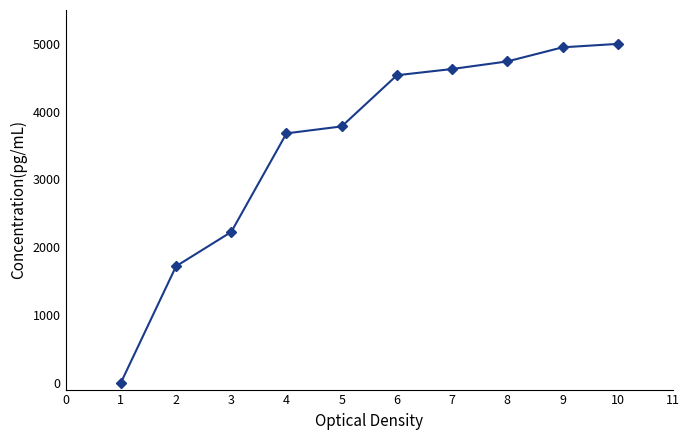

Reading left to right, transcribe all the data shown in this chart.

0.0	1719.6	2226.0	3680.2	3782.8	4537.5	4629.7	4741.5	4949.3	5000.0